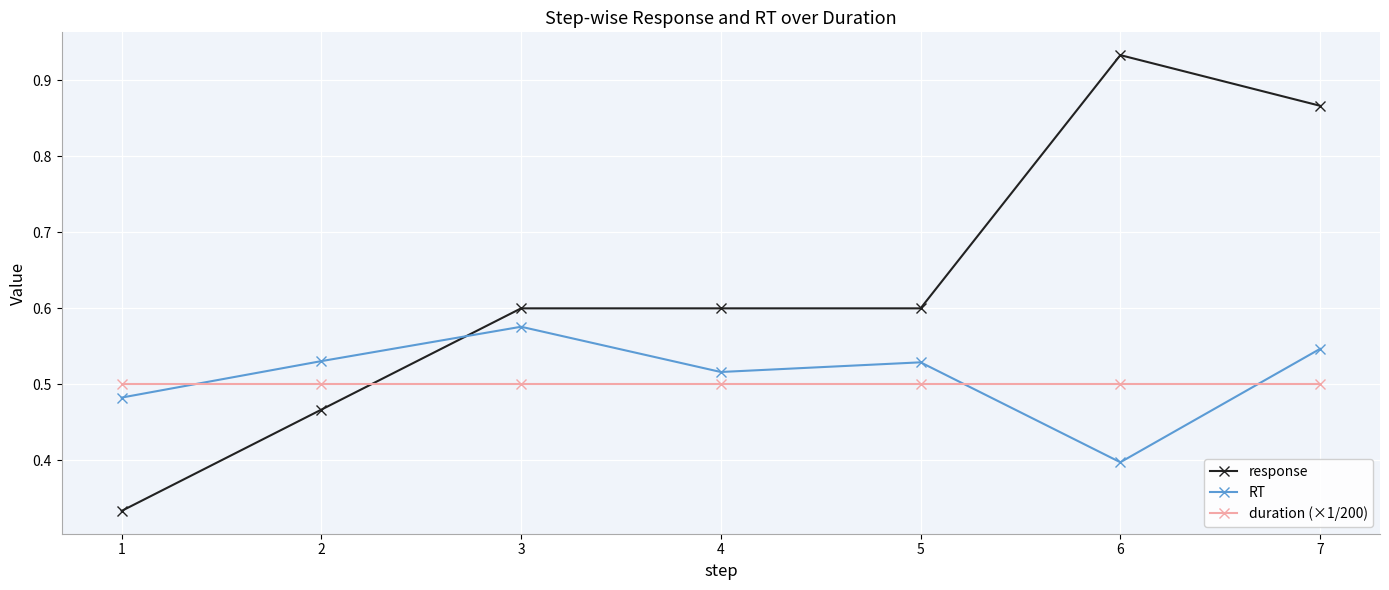

The value of response at 4 is 0.9. True or false?

False